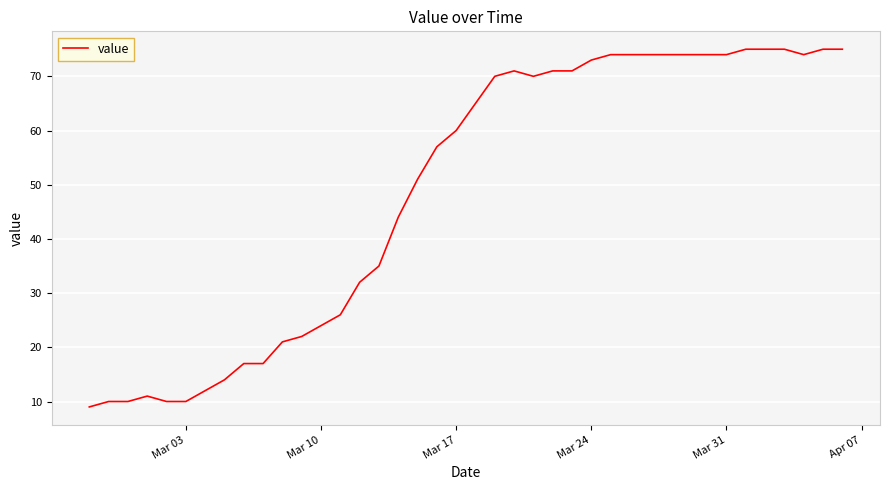

What is the greatest value displayed?

75